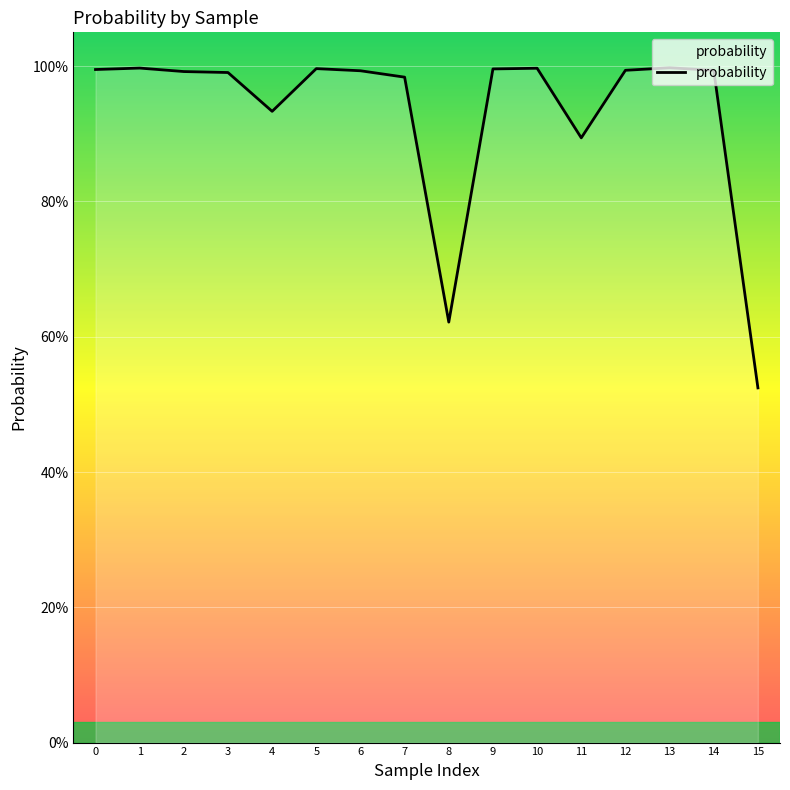

What is the average value?

0.9